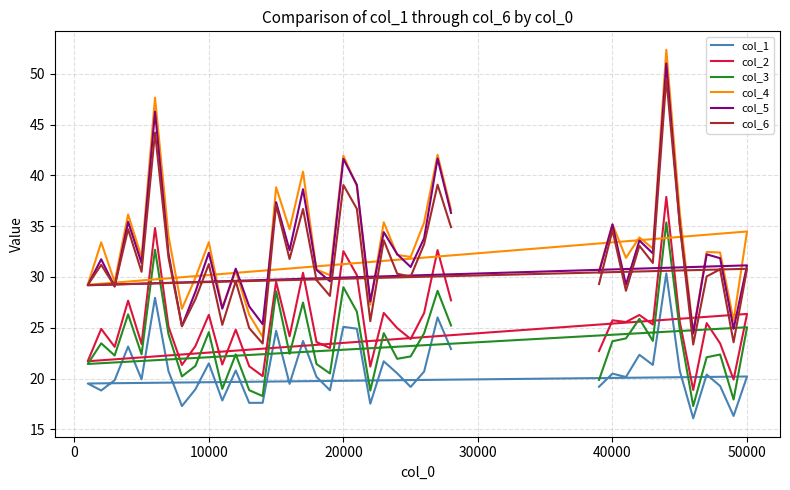

List the series in order of their peak value, lowest first.

col_1, col_3, col_2, col_6, col_5, col_4